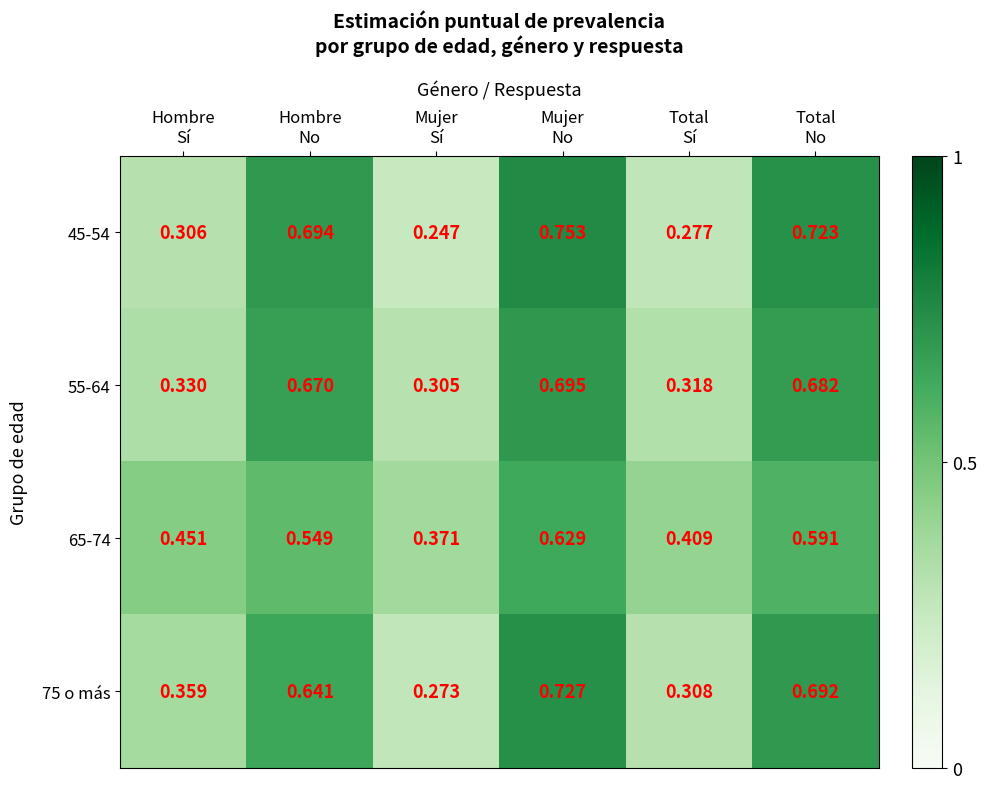

How many data points does each series have?

6